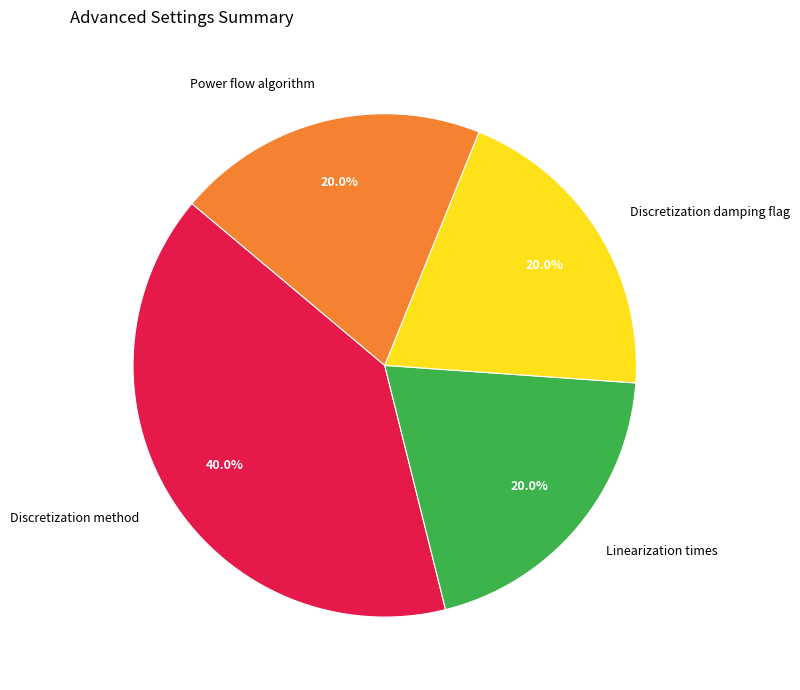

Count the number of slices in the pie.

4